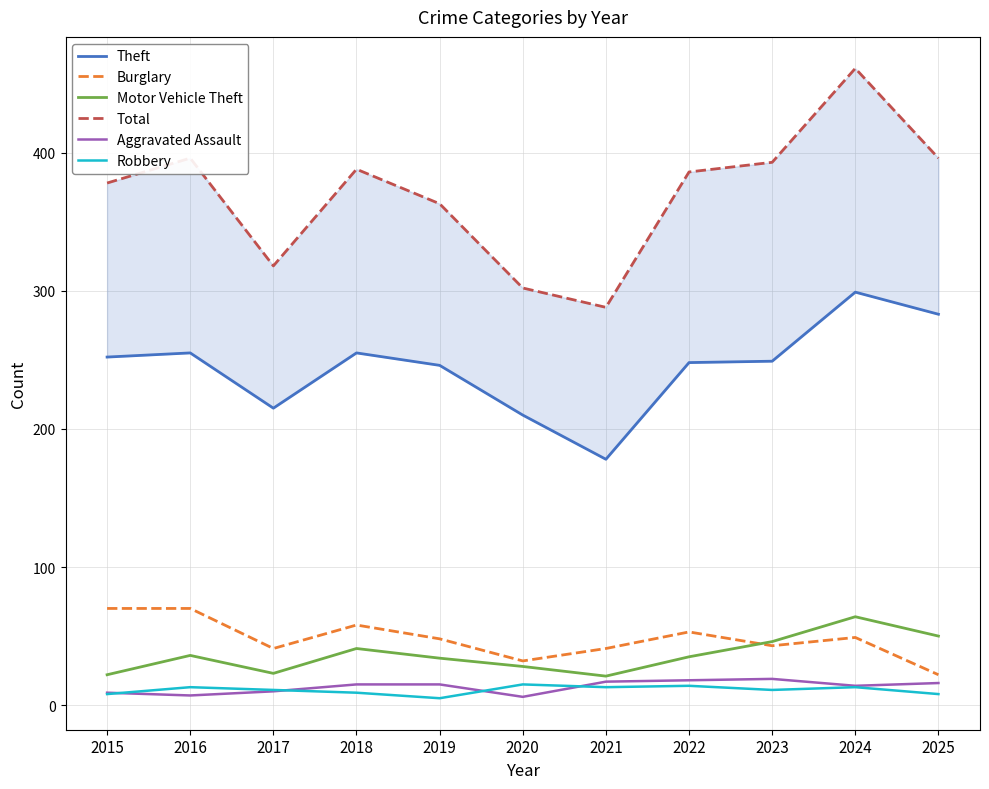

The Motor Vehicle Theft series shows 52 at 2016. True or false?

False